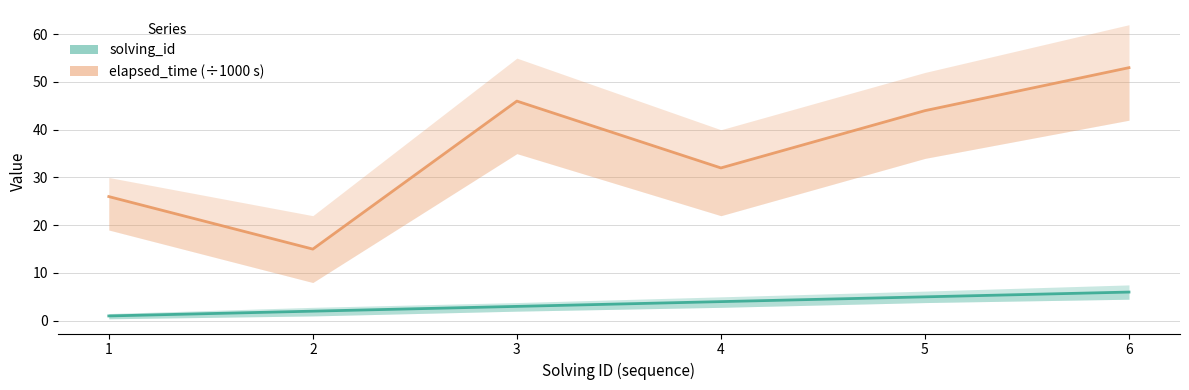

At which label is solving_id closest to 3?

3